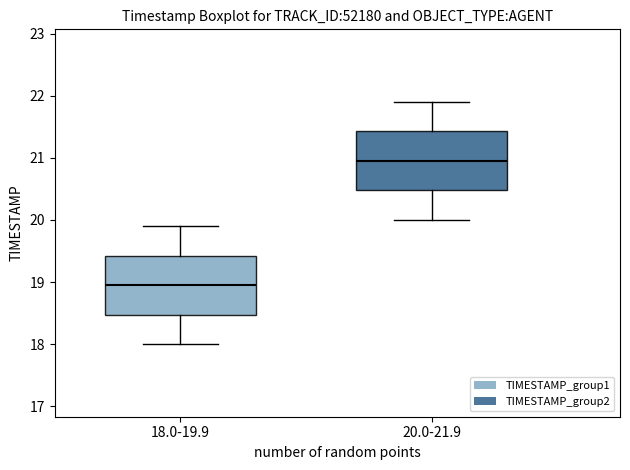

Reading left to right, transcribe this box plot: for each box, give where its median line is, the range the box spans, and where its two whiskers end, as read against the y-axis. The values are not printed on the chart, so give them approximately, as read against the axis.

18.0-19.9: median 19.0, box 18.5 to 19.4, whiskers 18.0 to 19.9
20.0-21.9: median 21.0, box 20.5 to 21.4, whiskers 20.0 to 21.9